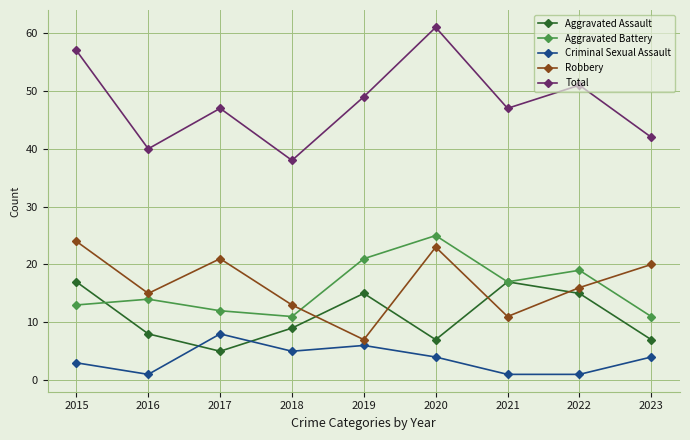

Reading left to right, list all the values displayed in this chart.

Aggravated Assault: 17	8	5	9	15	7	17	15	7
Aggravated Battery: 13	14	12	11	21	25	17	19	11
Criminal Sexual Assault: 3	1	8	5	6	4	1	1	4
Robbery: 24	15	21	13	7	23	11	16	20
Total: 57	40	47	38	49	61	47	51	42